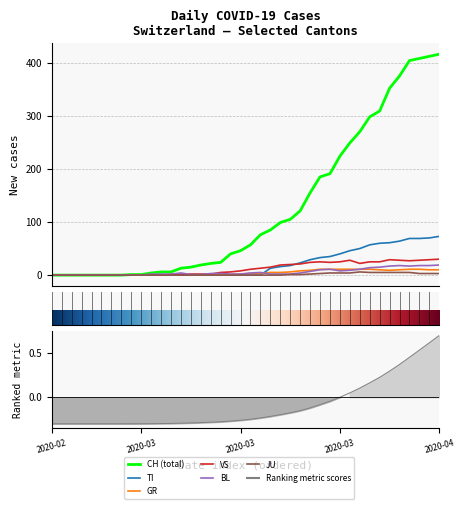

What is the sum of the CH values at 2020-03-04 and 2020-03-07?

7